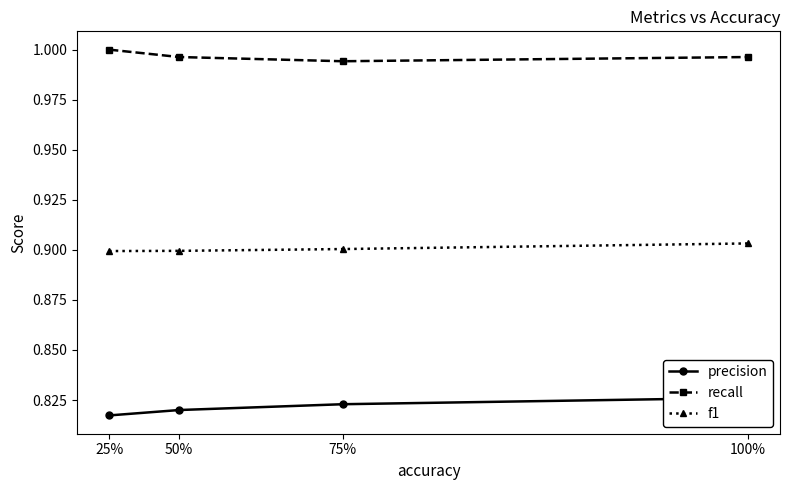

What are all the series names shown in the legend?

precision, recall, f1